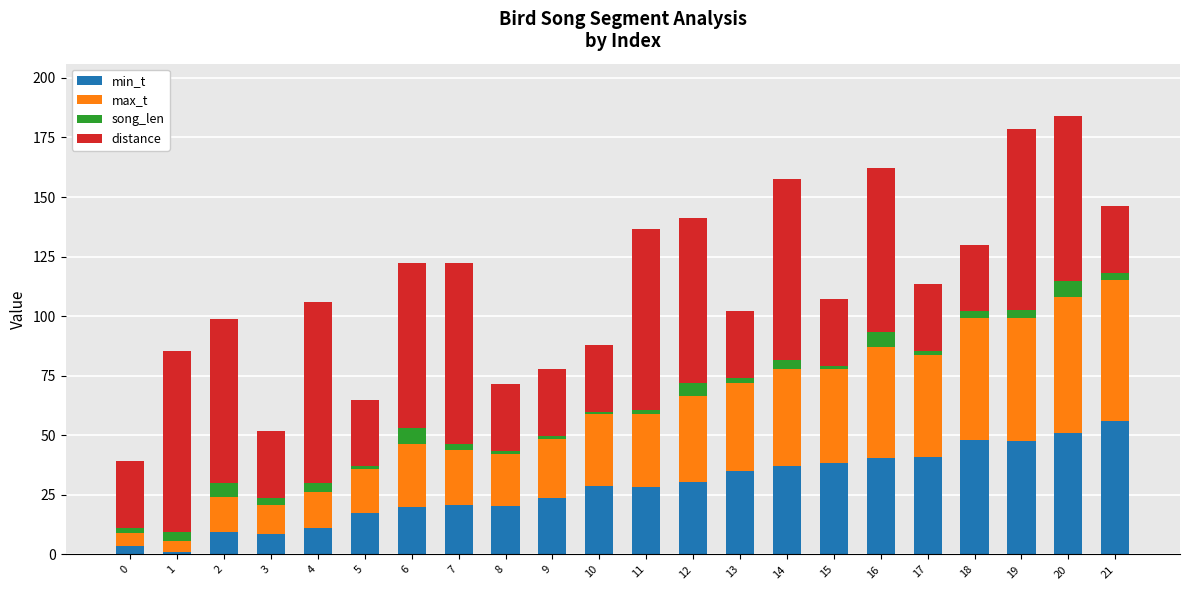

True or false: min_t has a value of 81.1 at 19.

False